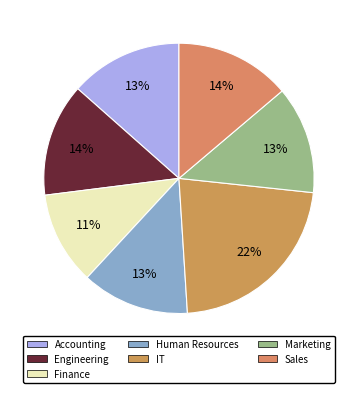

Which slice is the largest?

IT